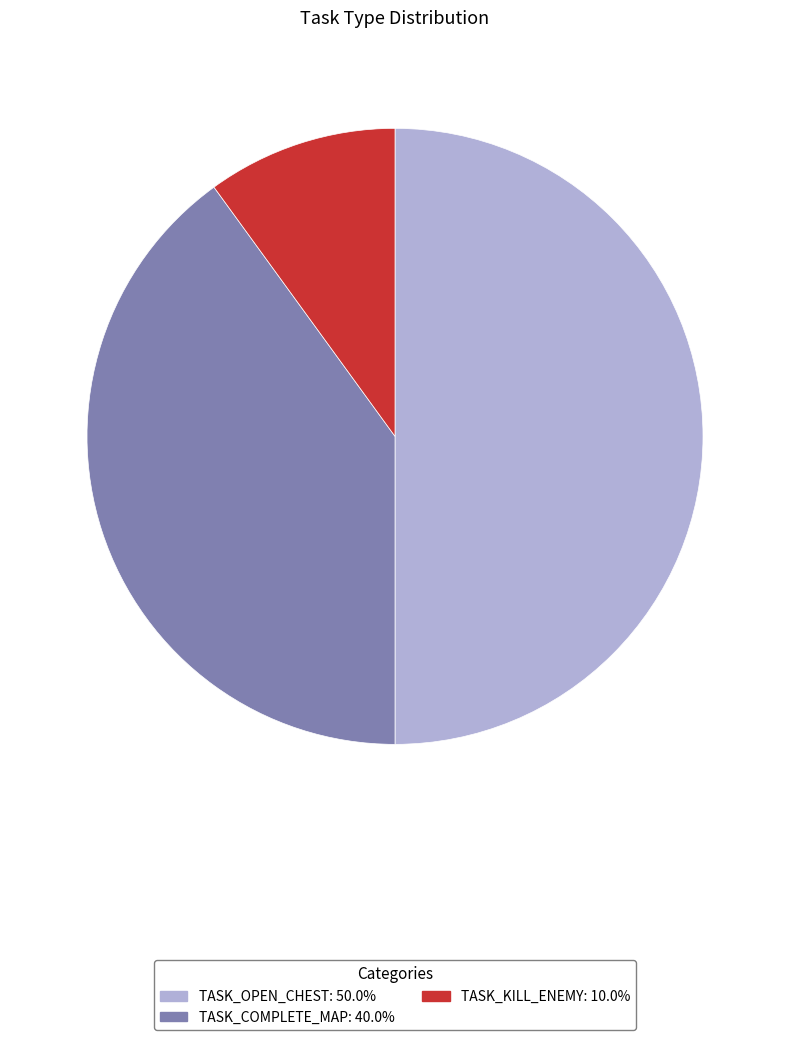

Count the number of slices in the pie.

3